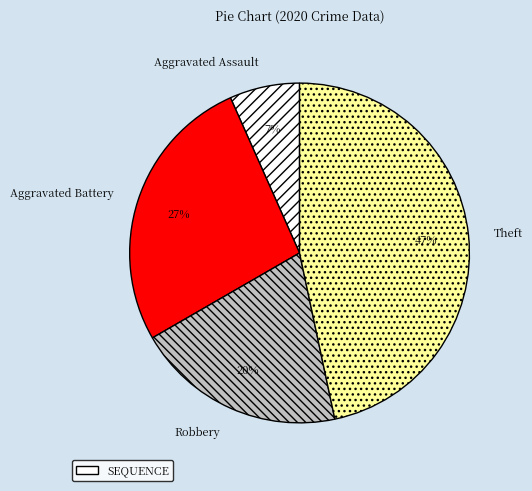

How many slices are in this pie chart?

4